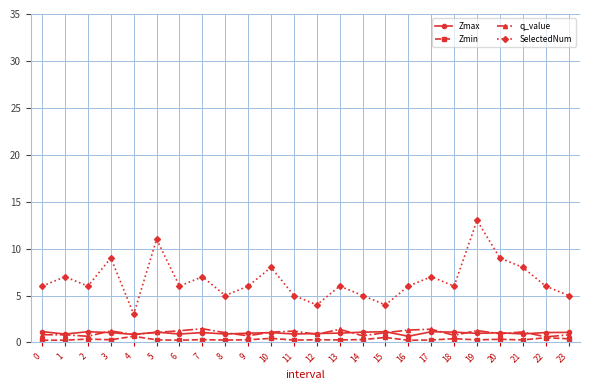

Is the value of SelectedNum at 0 greater than the value of Zmin at 8?

Yes